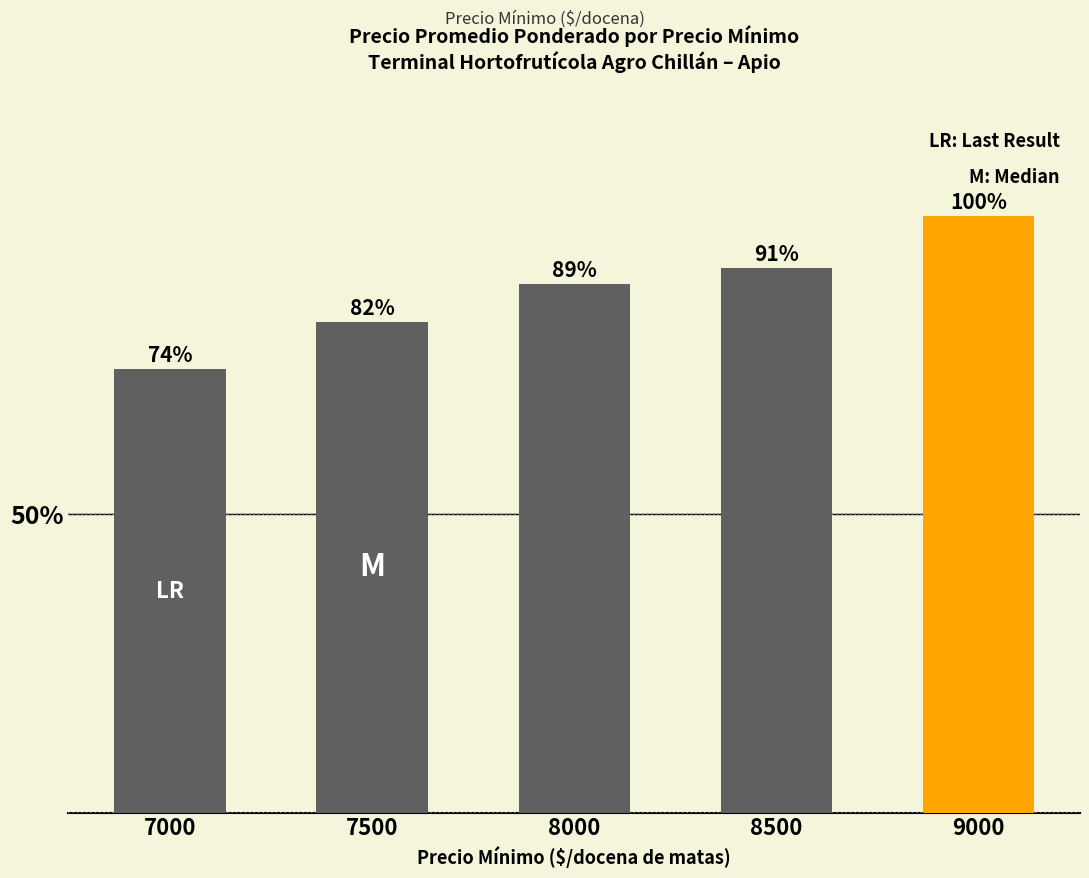

List the labels in order of value, largest first.

9000, 8500, 8000, 7500, 7000